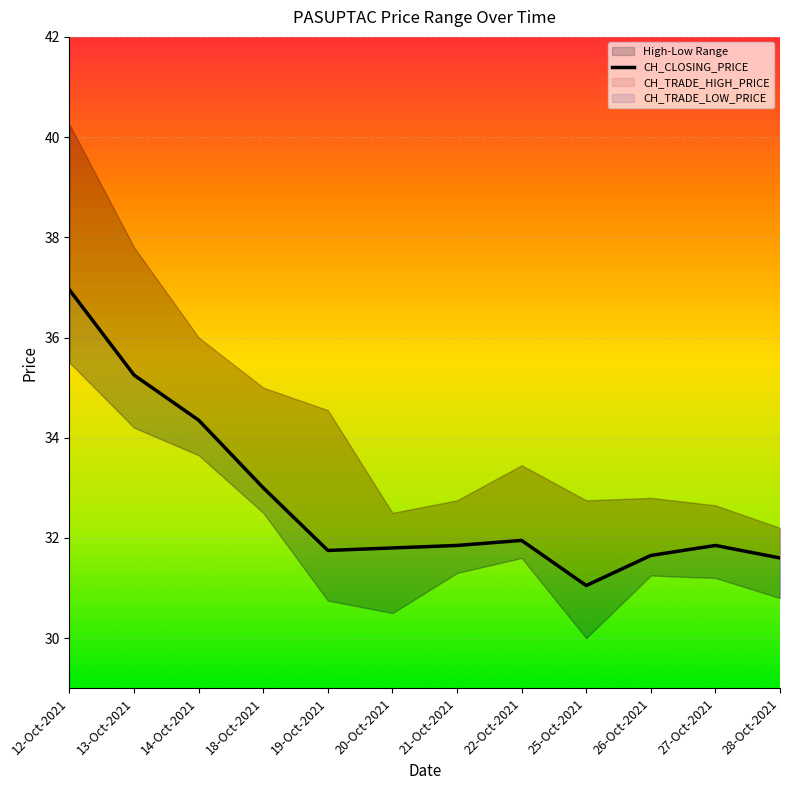

At which category does the data reach its first local peak?

22-Oct-2021